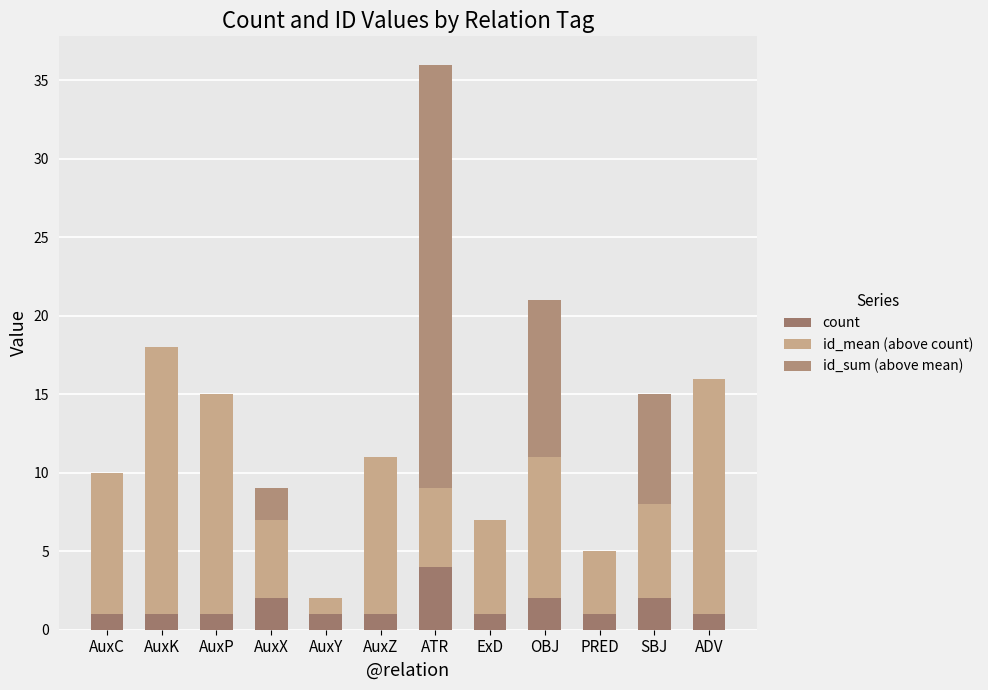

How many data points does each series have?

12